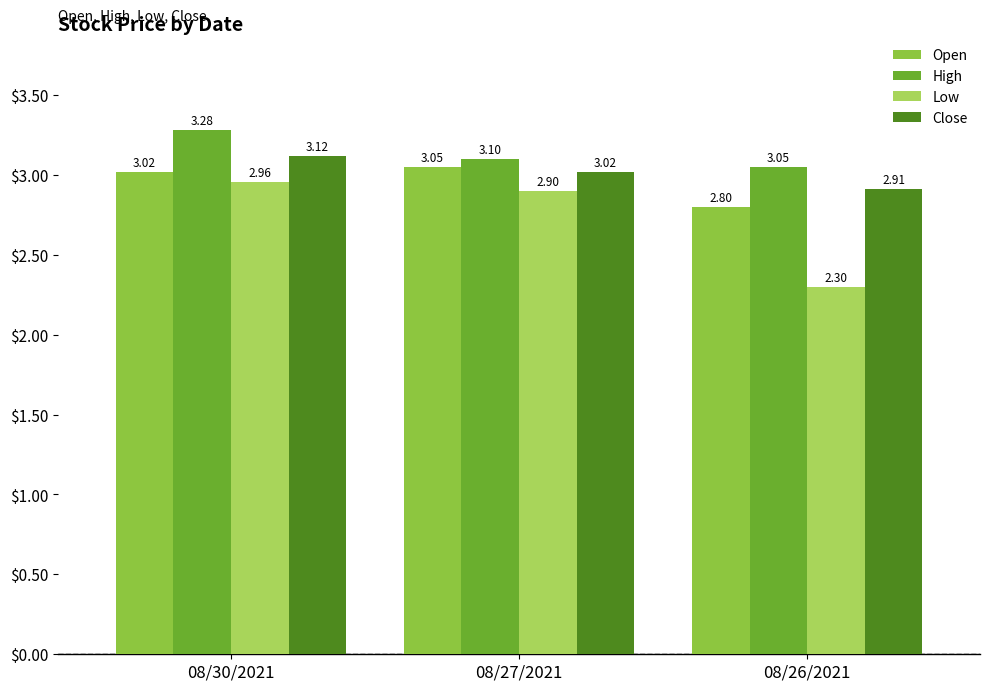

Rank the categories by Close value from highest to lowest.

08/30/2021, 08/27/2021, 08/26/2021